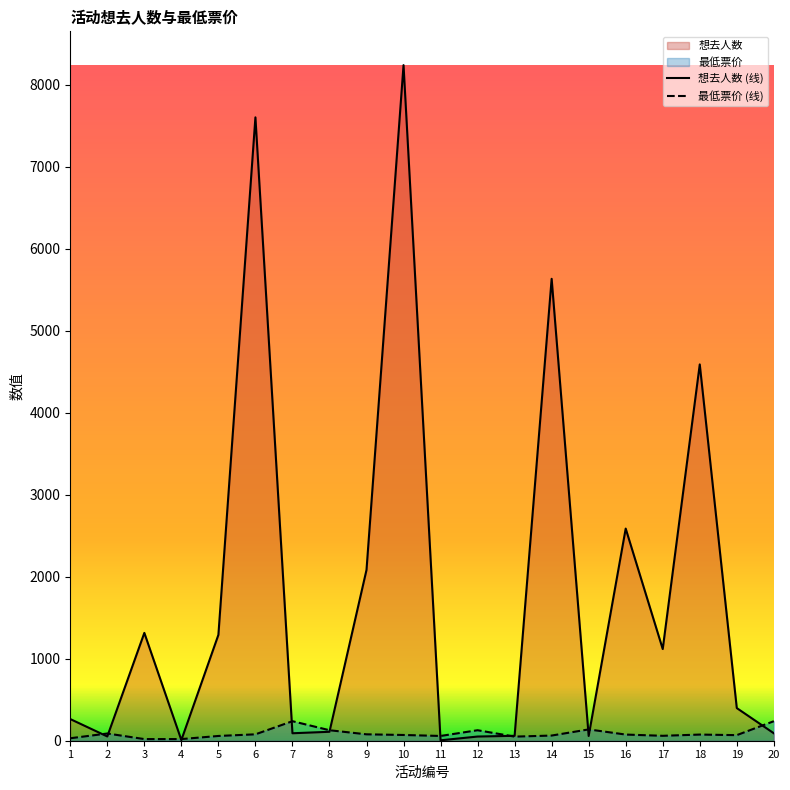

How many intersections are there between 想去人数 and 最低票价?

11